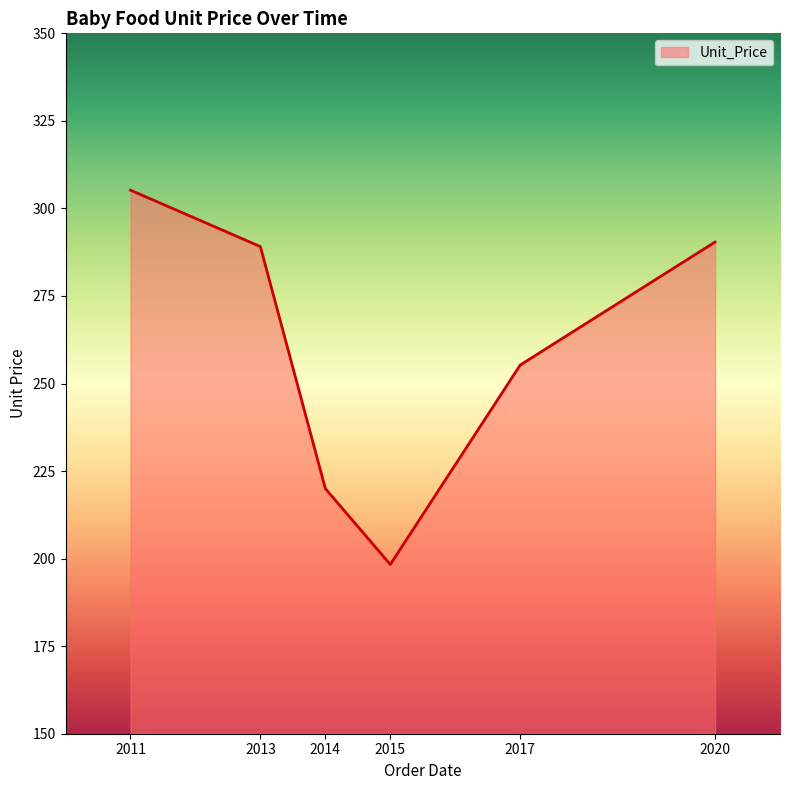

What is the approximate value at 2015?

198.3